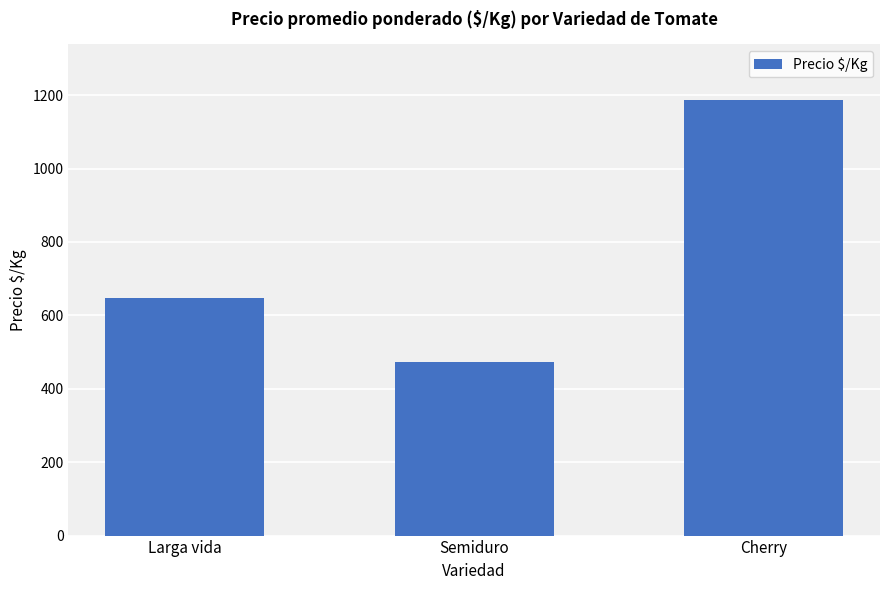

True or false: the data shows 473 at Semiduro.

True